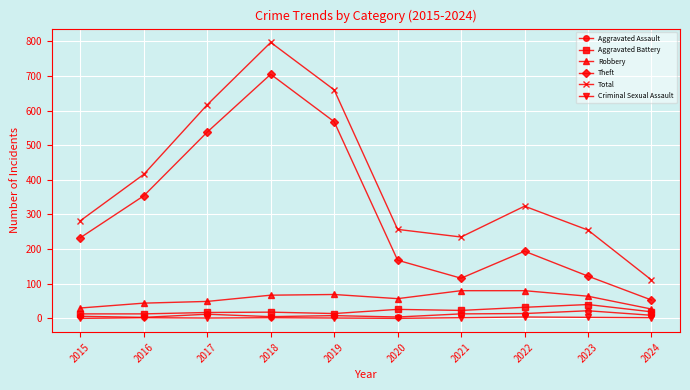

True or false: Total has more than 0 points higher than both neighbors.

True